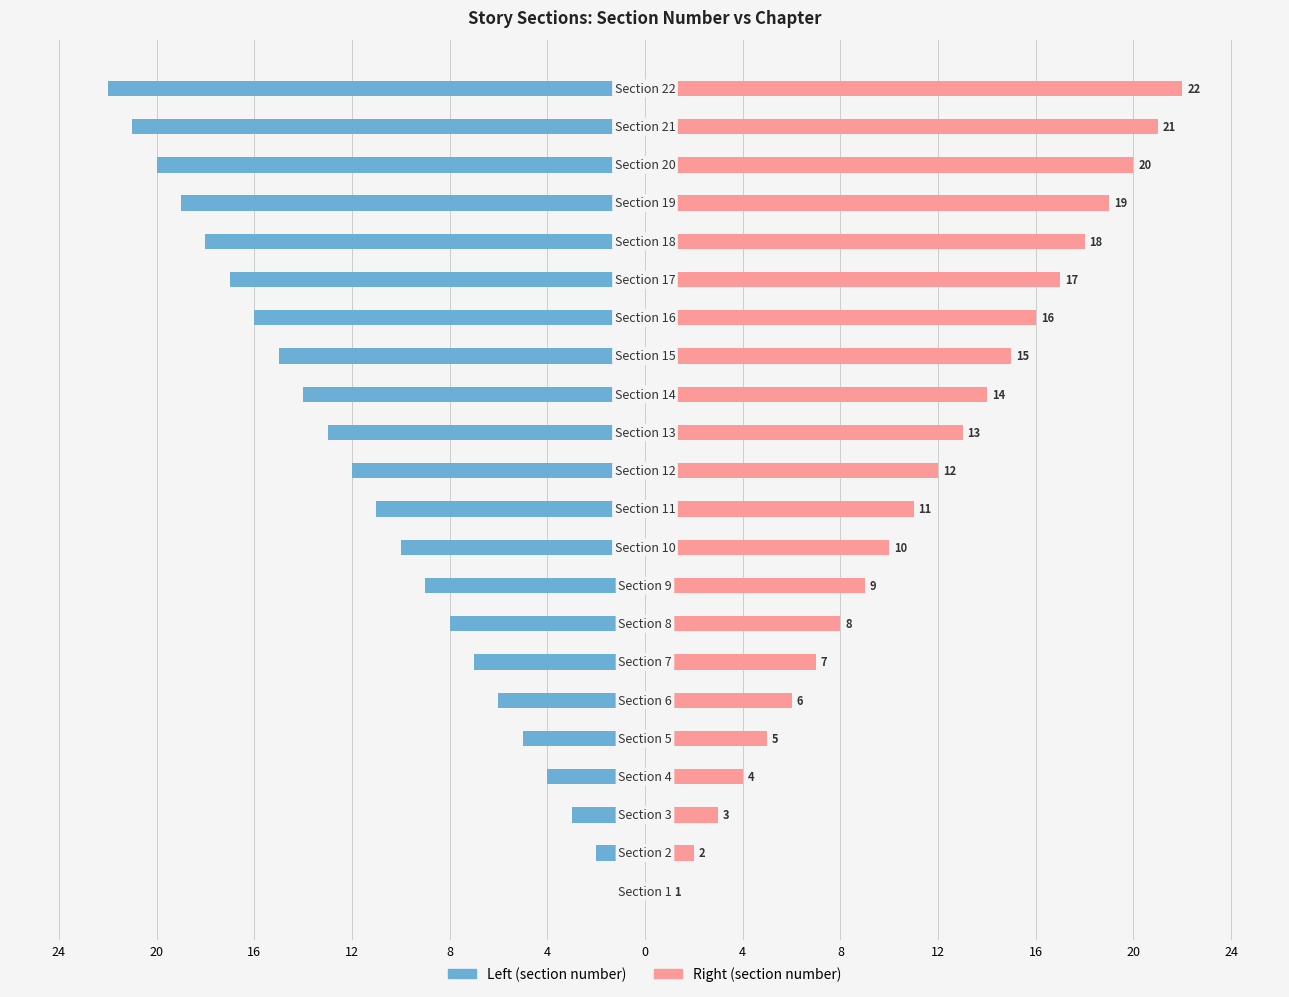

Is it true that Left (section number) equals -24 at 14?

False